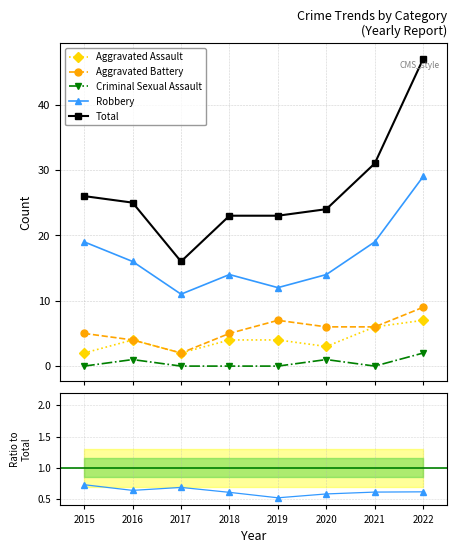

Does the chart display data point markers on the line(s)?

Yes